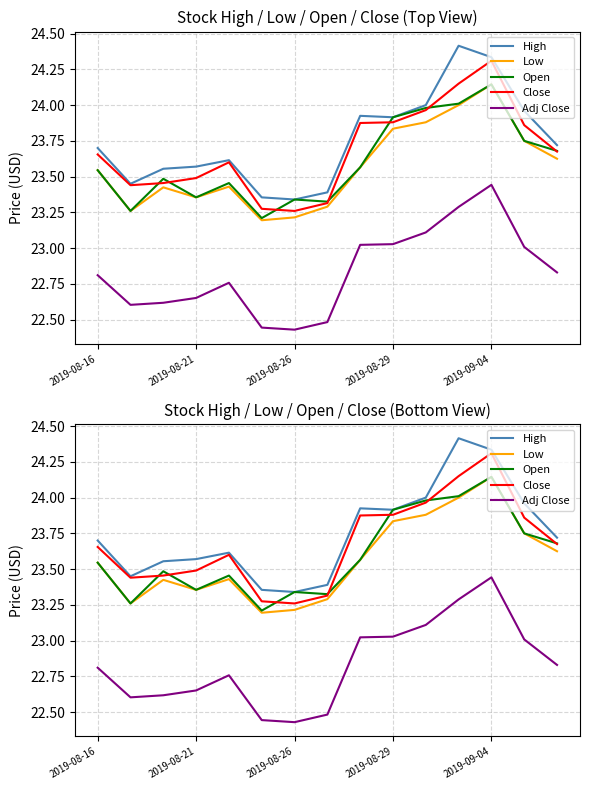

How many interior local peaks does the Adj Close series have?

2